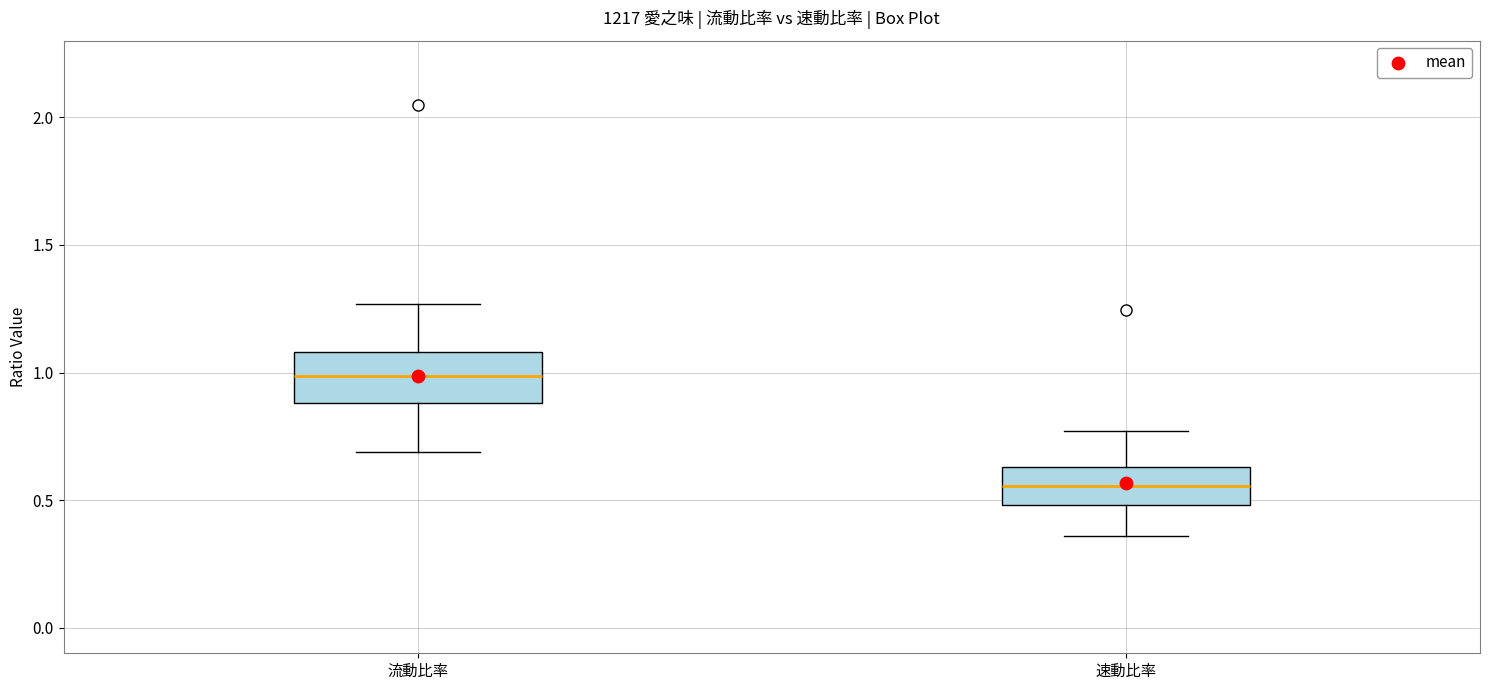

Reading left to right, transcribe this box plot: for each box, give where its median line is, the range the box spans, and where its two whiskers end, as read against the y-axis. The values are not printed on the chart, so give them approximately, as read against the axis.

流動比率: median 1.00, box 0.90 to 1.10, whiskers 0.70 to 1.25
速動比率: median 0.55, box 0.50 to 0.65, whiskers 0.35 to 0.75